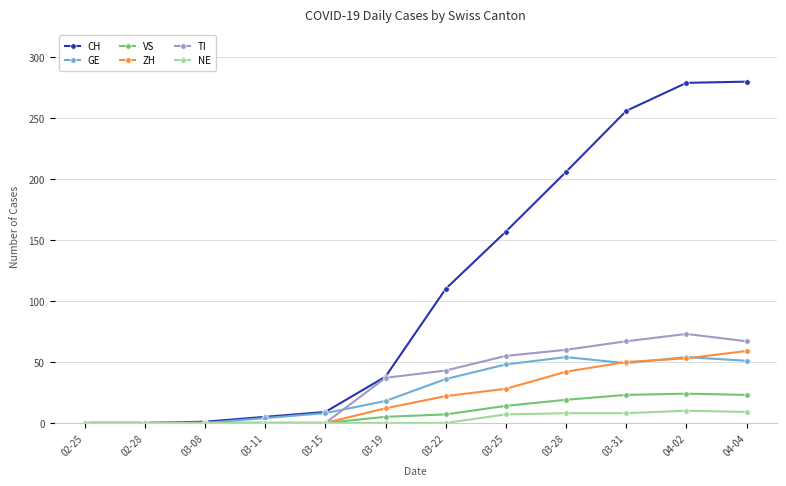

Between 02-25 and 03-25, which series saw the biggest shift?

CH